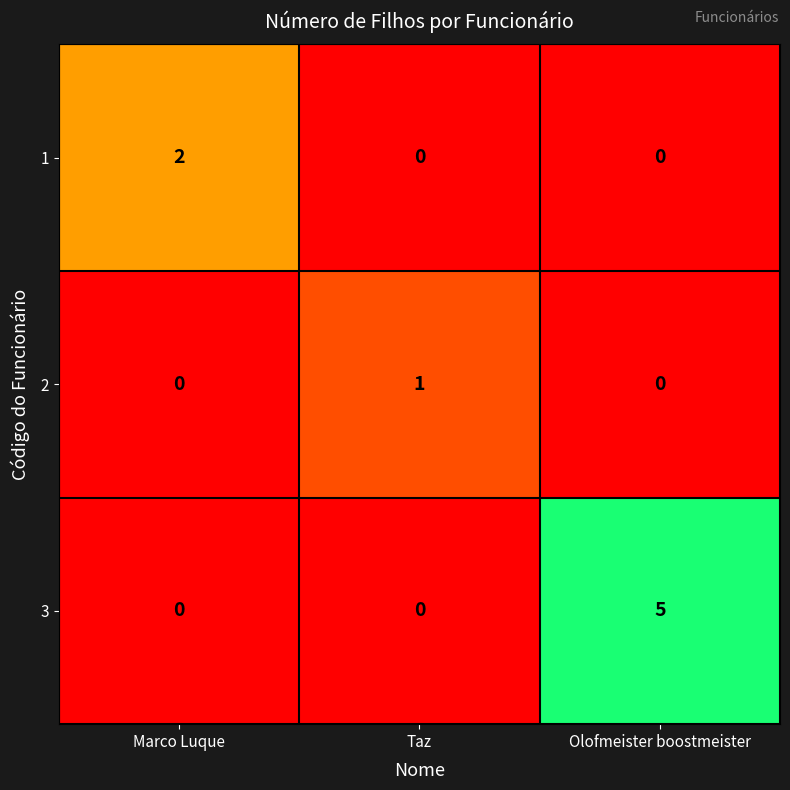

Which series has the largest total across all categories?

3